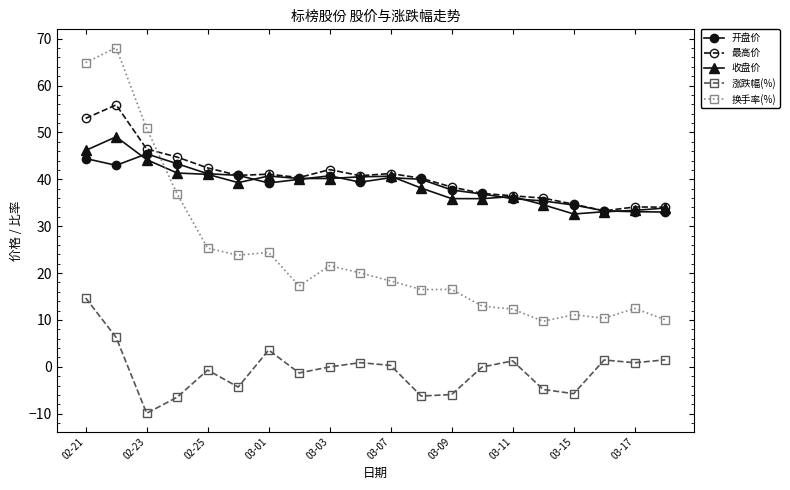

Which series has the widest spread of values?

换手率(%)